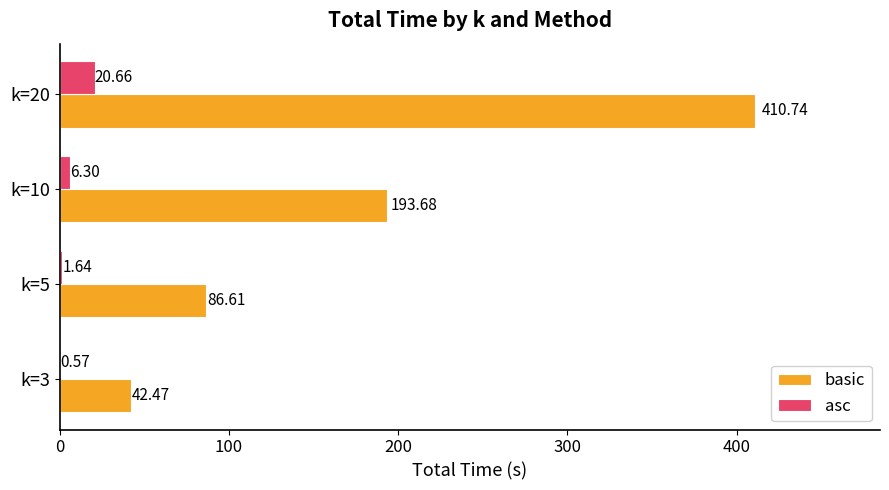

At which category is the sum across all series the highest?

k=20